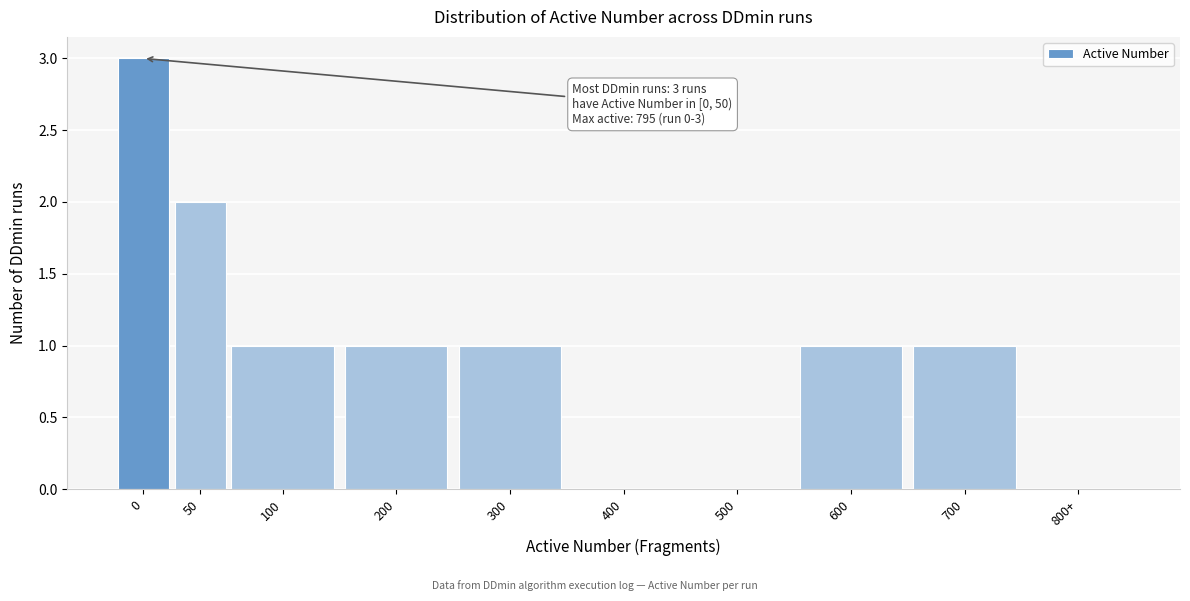

Reading left to right, what are all the values shown in this chart?

0=3	50=2	100=1	200=1	300=1	400=0	500=0	600=1	700=1	800+=0